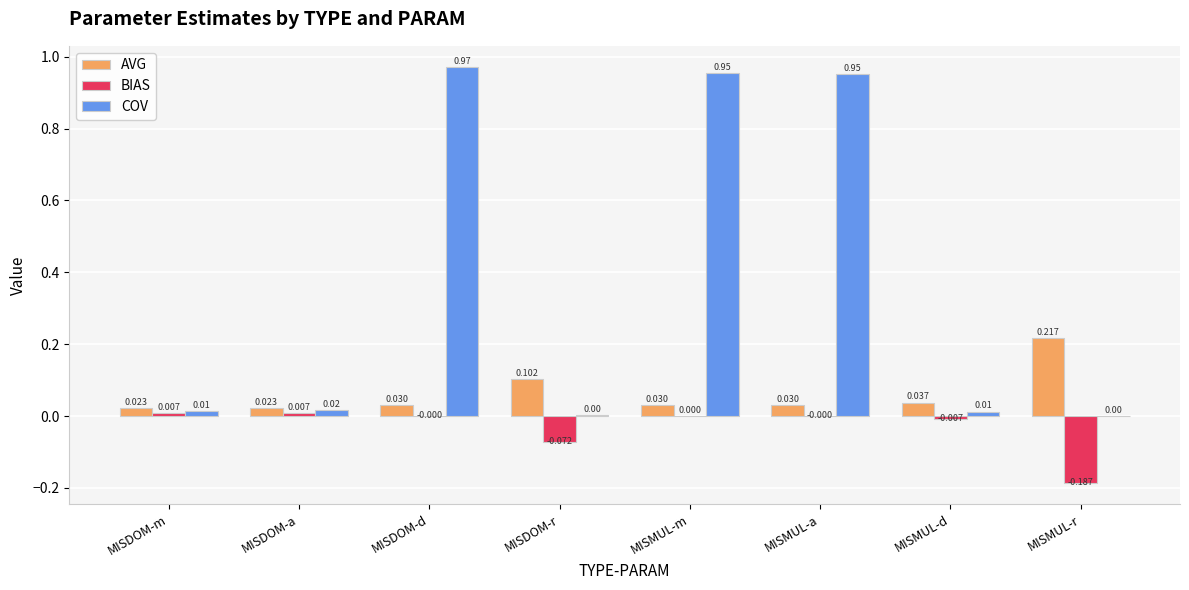

Which series has the largest total across all categories?

COV